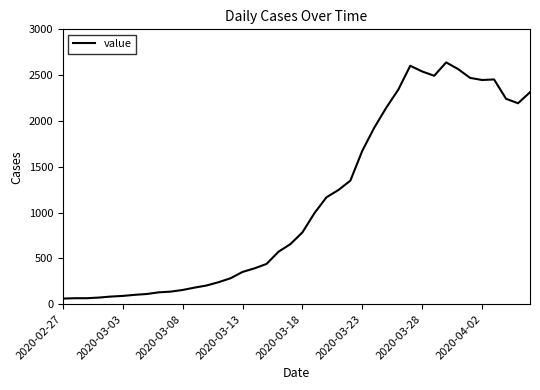

What is the difference between the maximum and minimum values?

2578